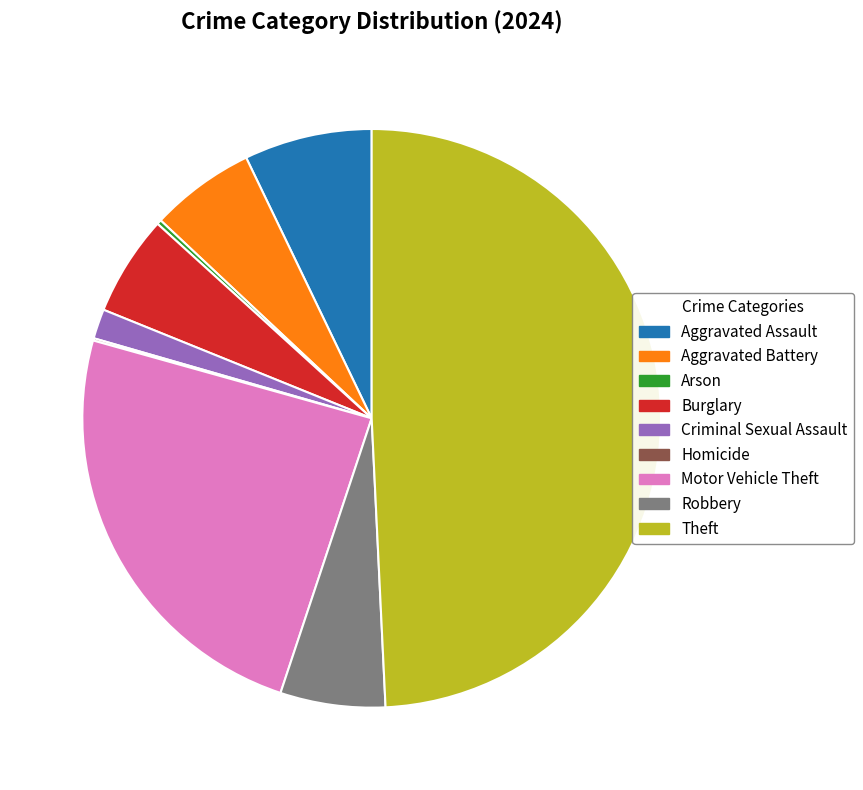

Is it true that Burglary is 6% of the pie?

True